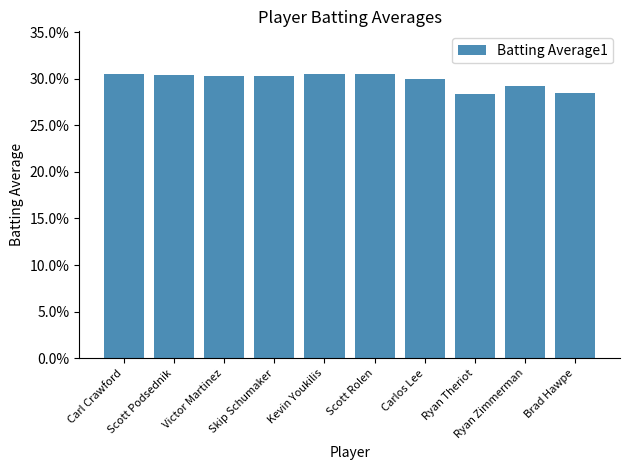

What is the label of the 1st bar from the right?

Brad Hawpe